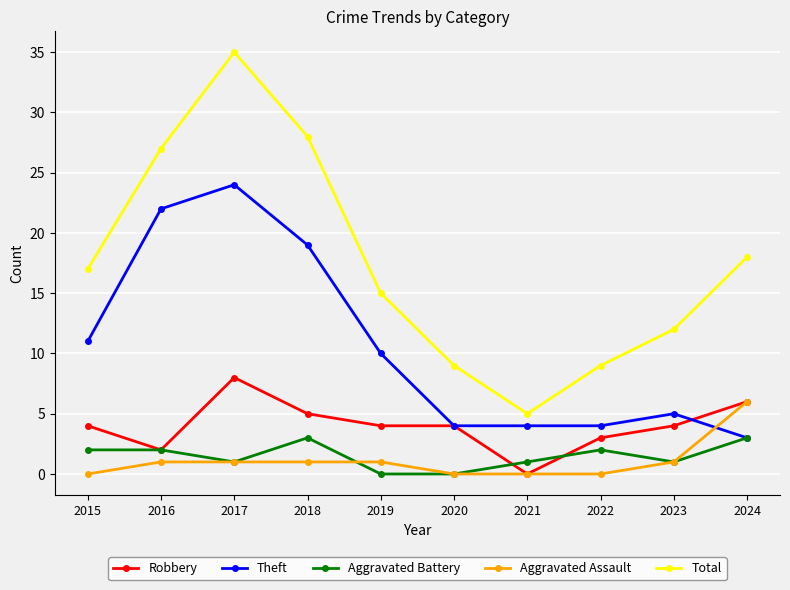

Which series has the widest spread of values?

Total